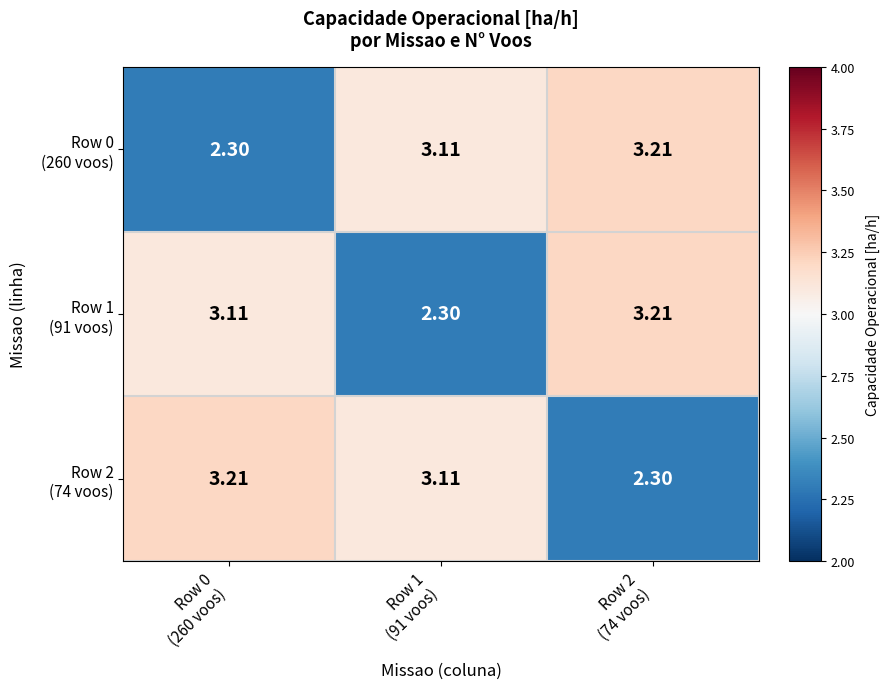

How many series are shown in this chart?

3